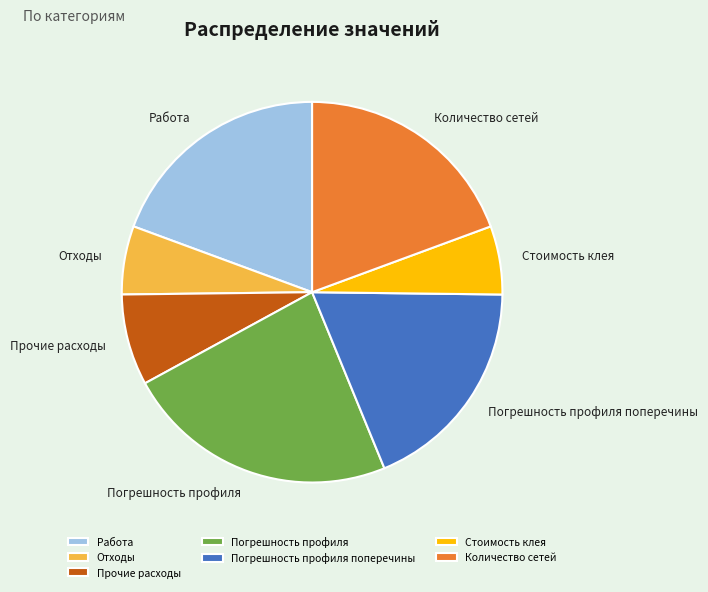

Which slice is the largest?

Погрешность профиля